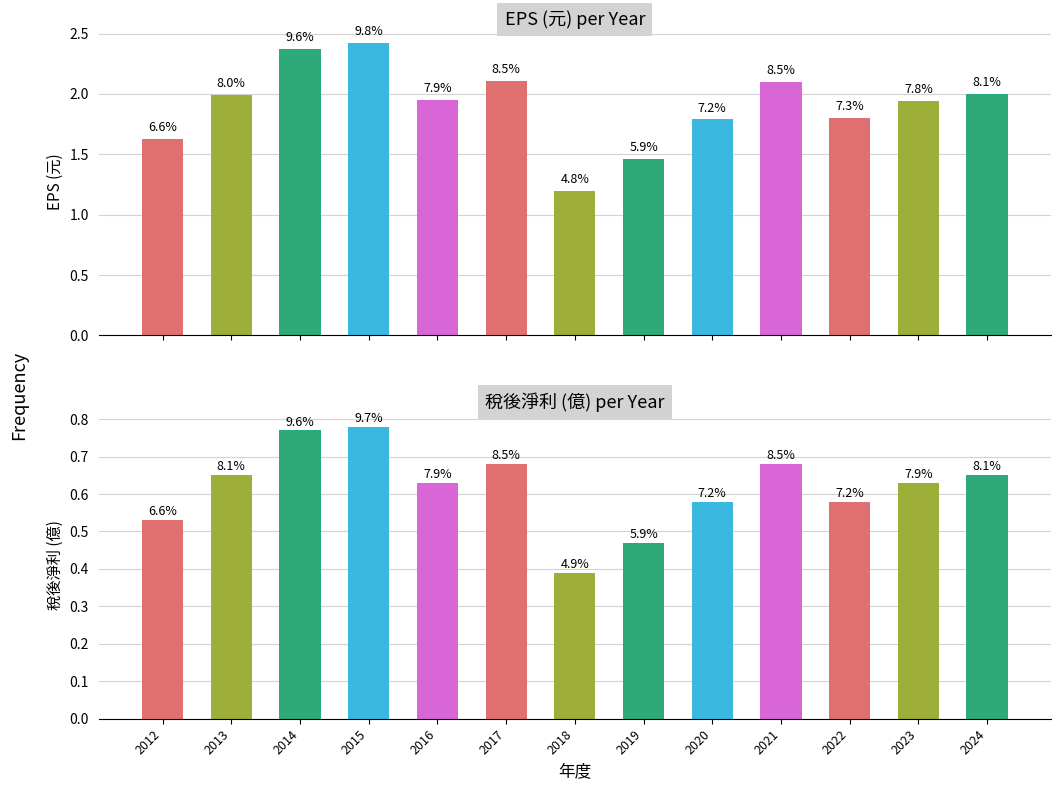

List the series in order of their peak value, highest first.

EPS (元), 稅後淨利 (億)